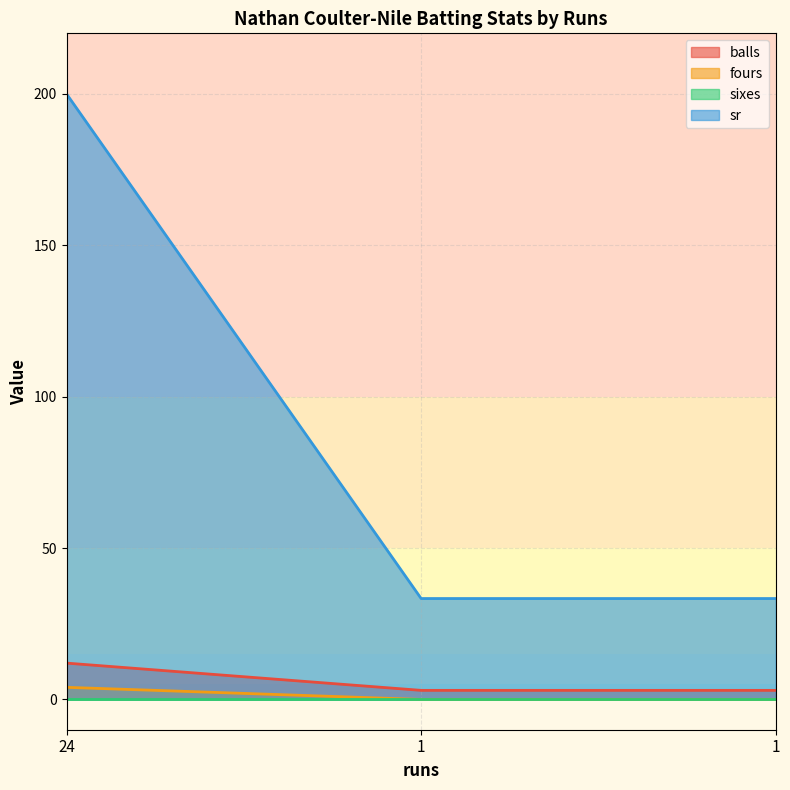

What is the greatest value displayed?

200.0